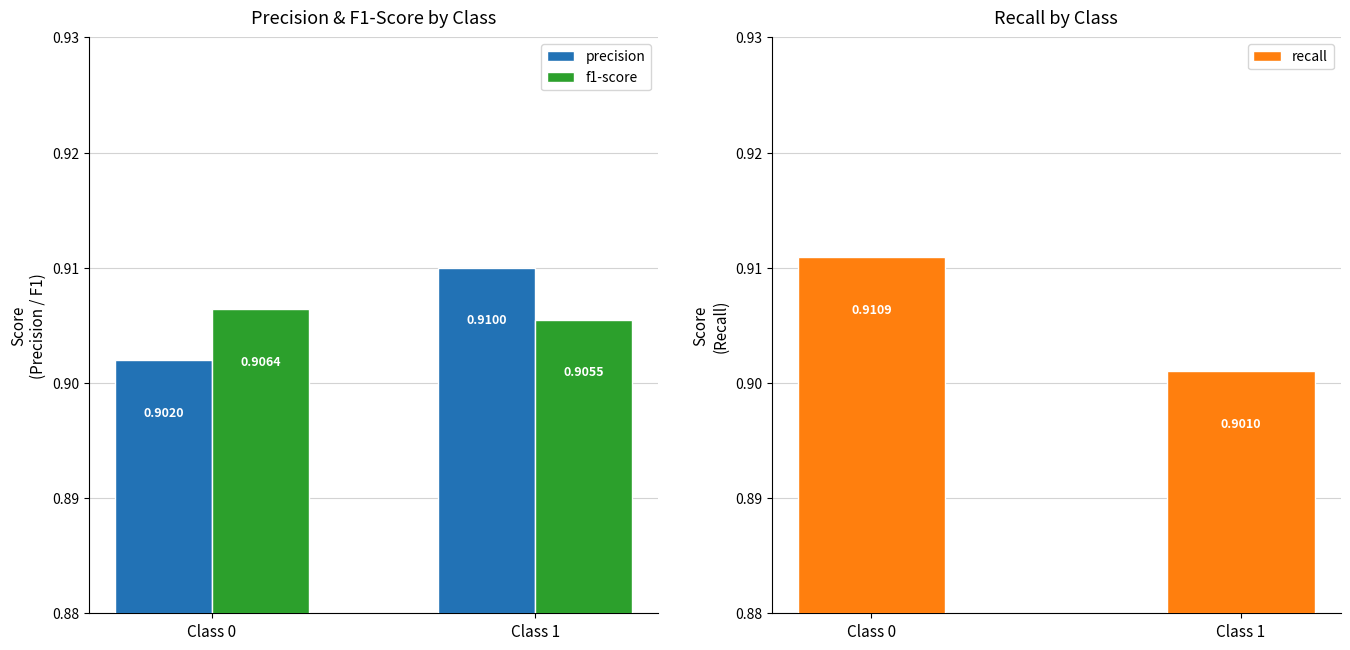

True or false: precision has a value of 0.9 at Class 0.

True